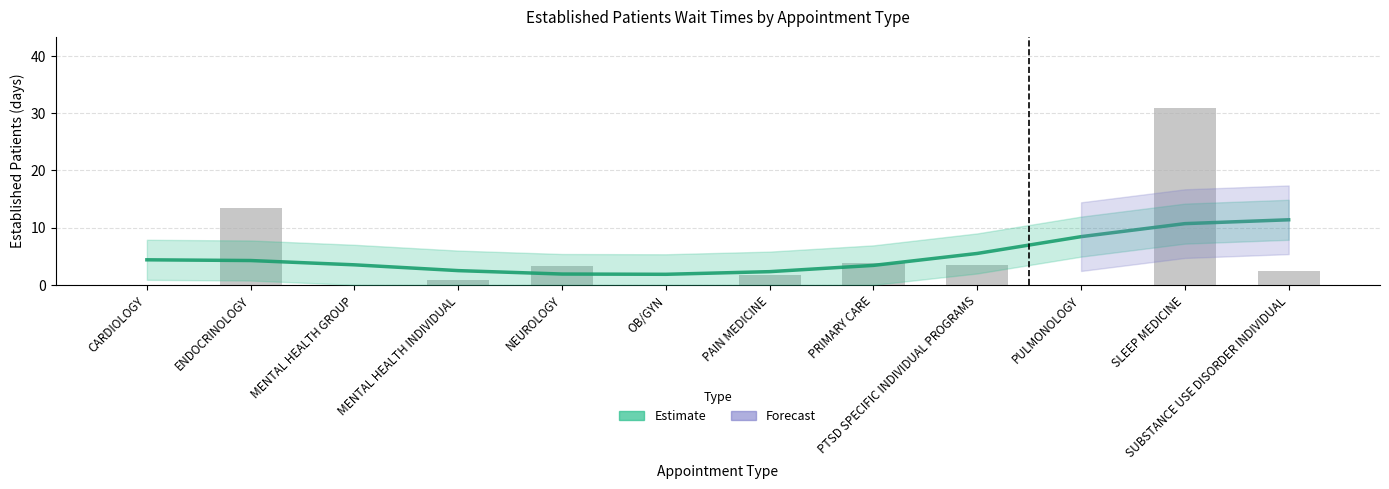

Is it true that the value at MENTAL HEALTH INDIVIDUAL is 0.8?

True